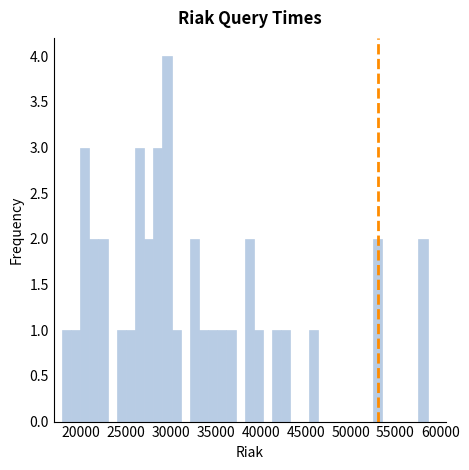

Read against the x-axis, roughly where is the centre of the tallest bar?

29500